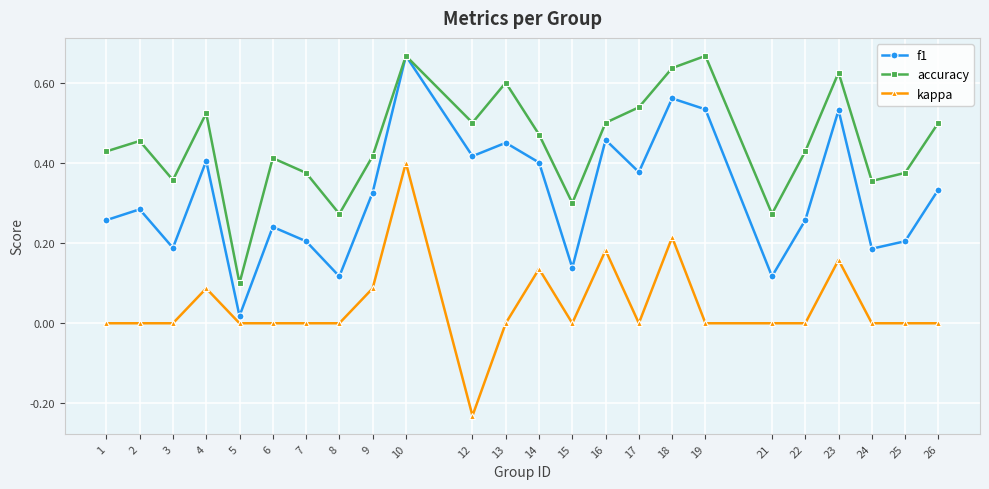

Does the chart display data point markers on the line(s)?

Yes